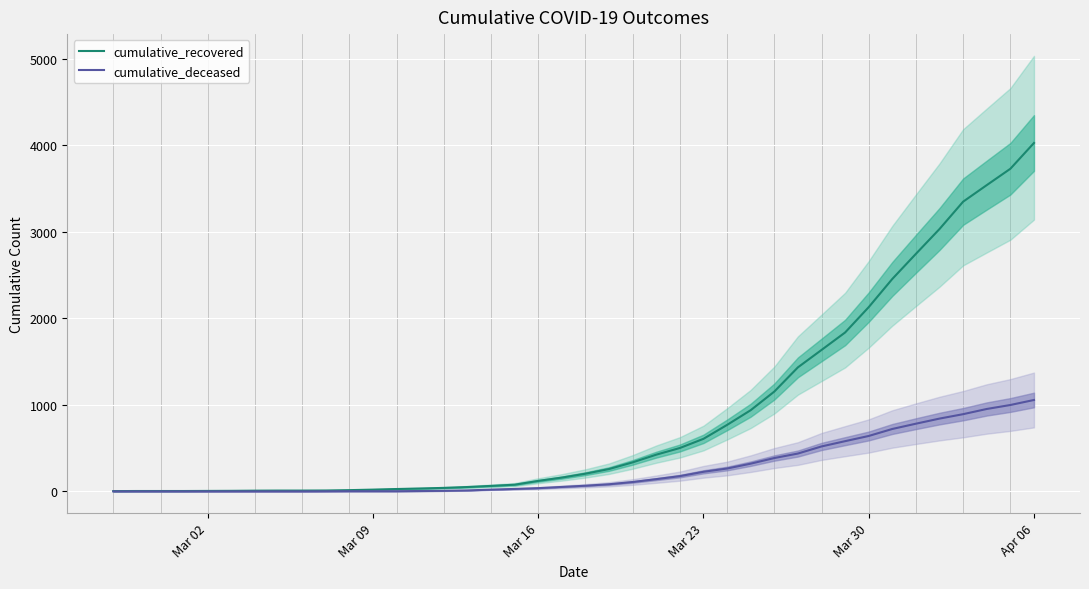

Where is cumulative_recovered nearest to the value 2014?

Mar 30